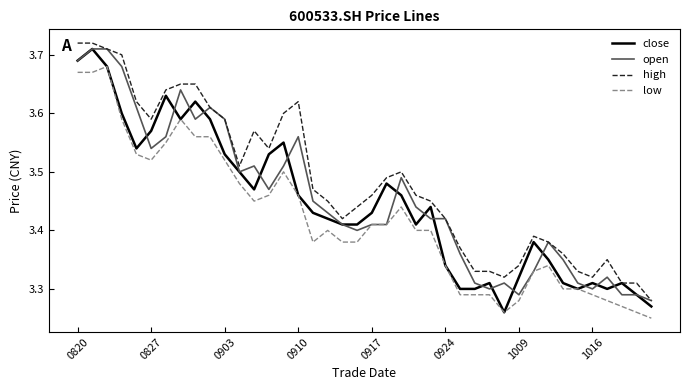

Which series has the largest total across all categories?

high